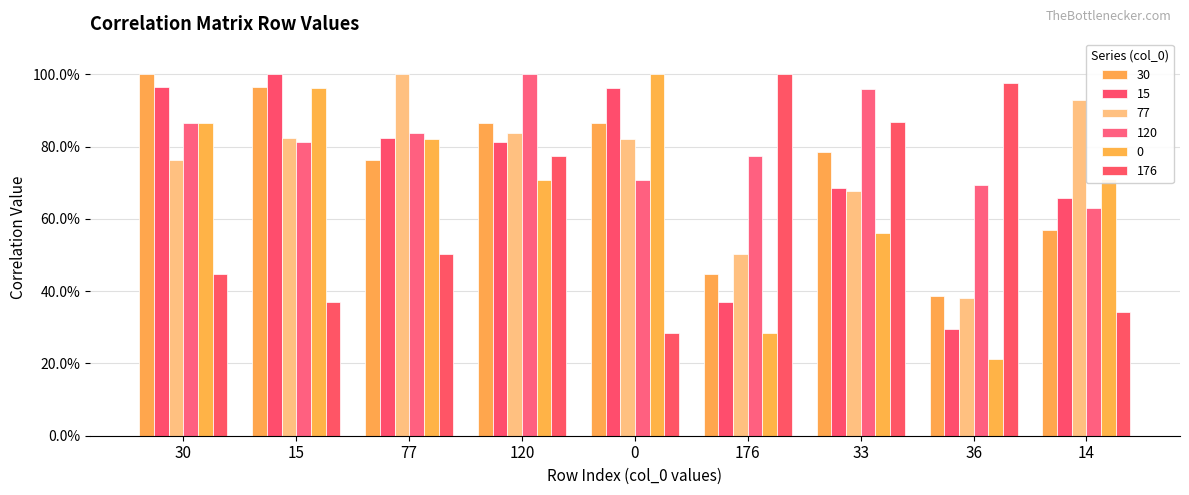

Reading right to left, list all the values displayed in this chart.

30: 0.6	0.4	0.8	0.4	0.9	0.9	0.8	1.0	1.0
15: 0.7	0.3	0.7	0.4	1.0	0.8	0.8	1.0	1.0
77: 0.9	0.4	0.7	0.5	0.8	0.8	1.0	0.8	0.8
120: 0.6	0.7	1.0	0.8	0.7	1.0	0.8	0.8	0.9
0: 0.7	0.2	0.6	0.3	1.0	0.7	0.8	1.0	0.9
176: 0.3	1.0	0.9	1.0	0.3	0.8	0.5	0.4	0.4